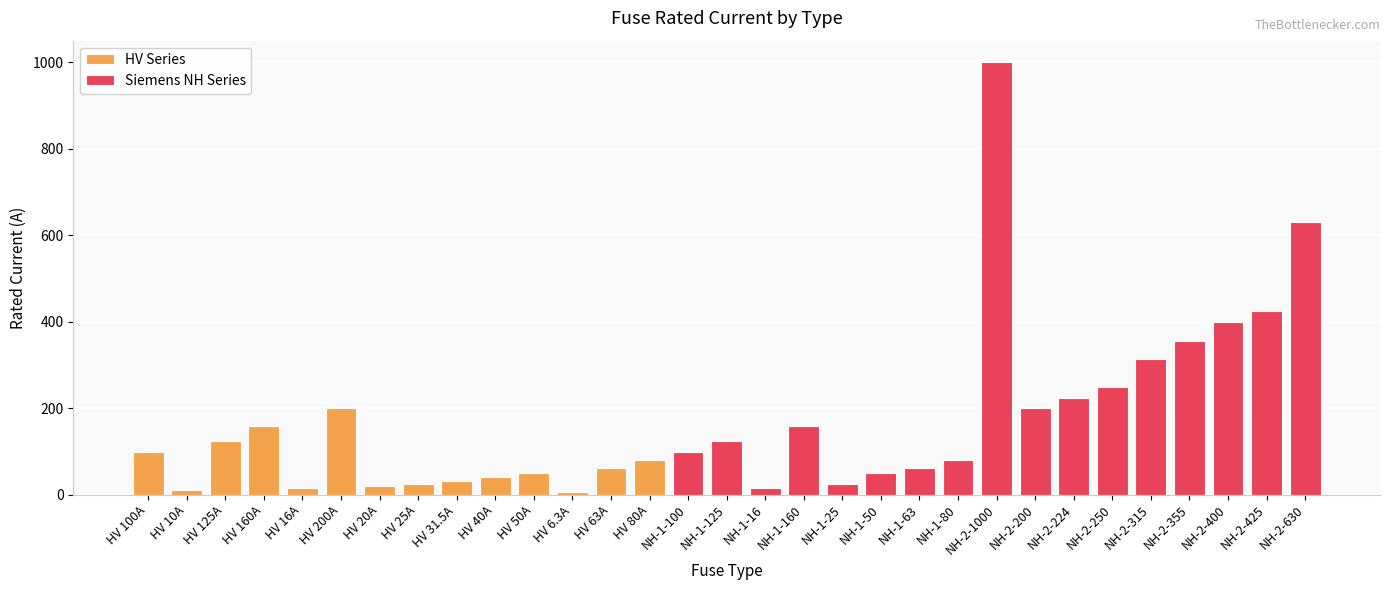

What is the average value?

172.4